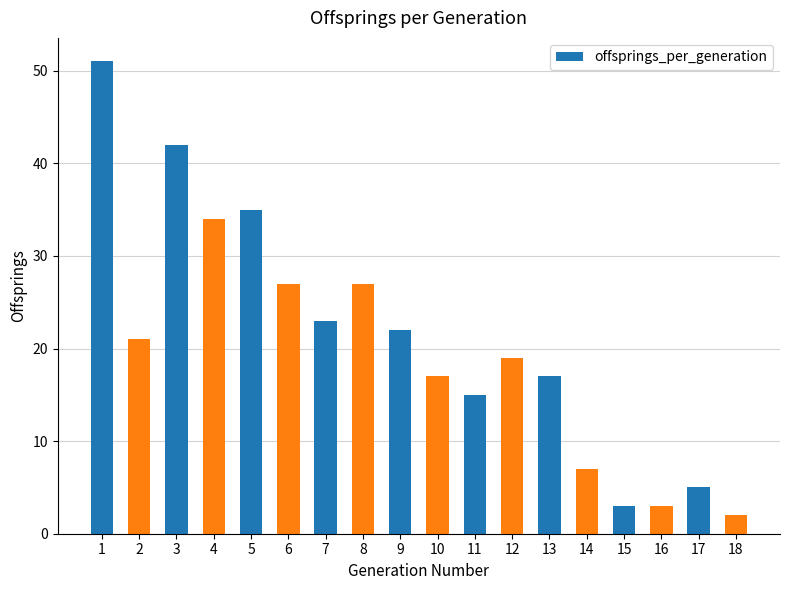

The value at 15 is 3. True or false?

True